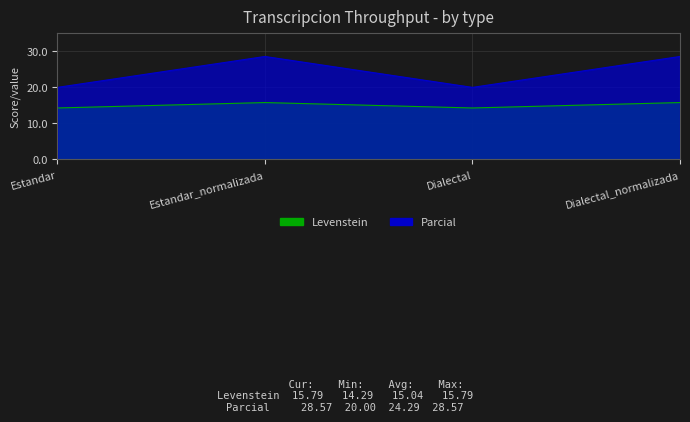

What is the average value of the Parcial series?

24.3